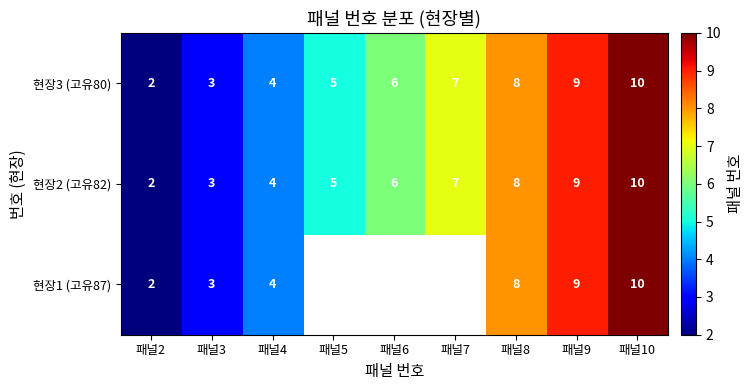

Where is 현장3 (고유80) nearest to the value 6?

패널6